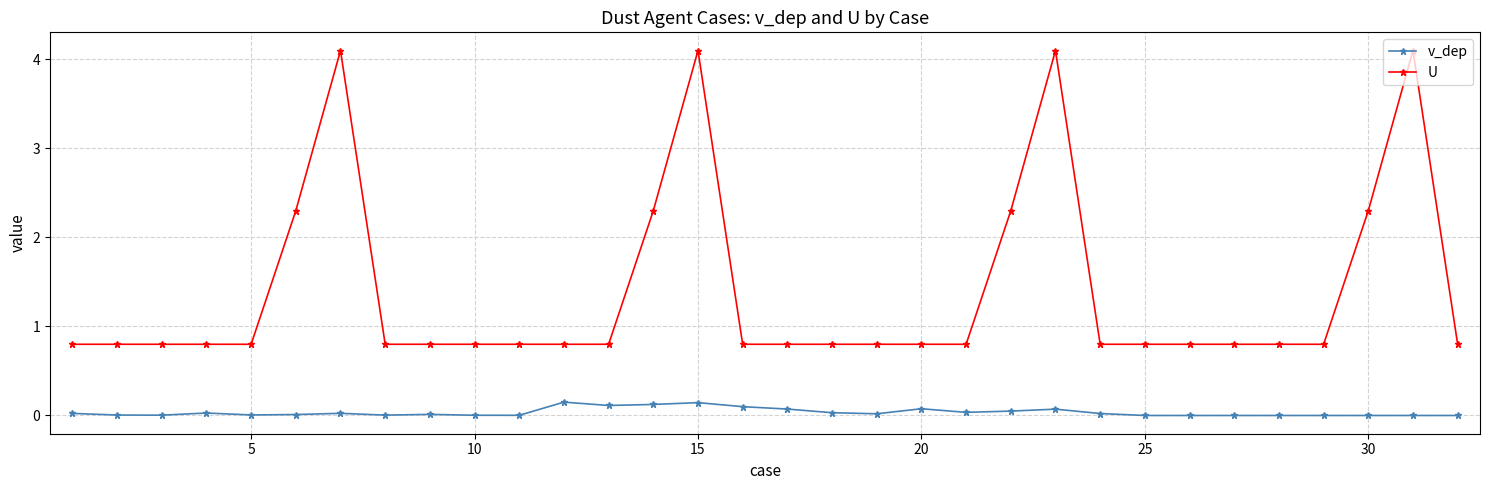

True or false: v_dep and U intersect in this chart.

False